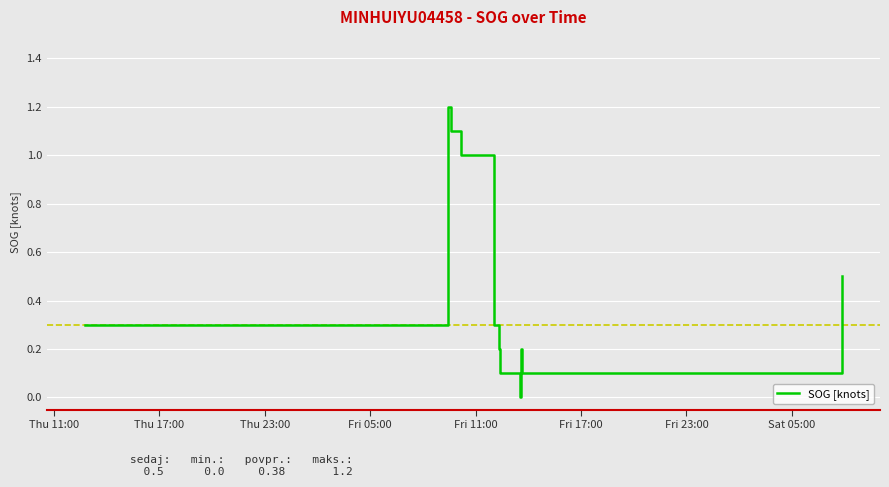

How many lines are shown in the chart?

1